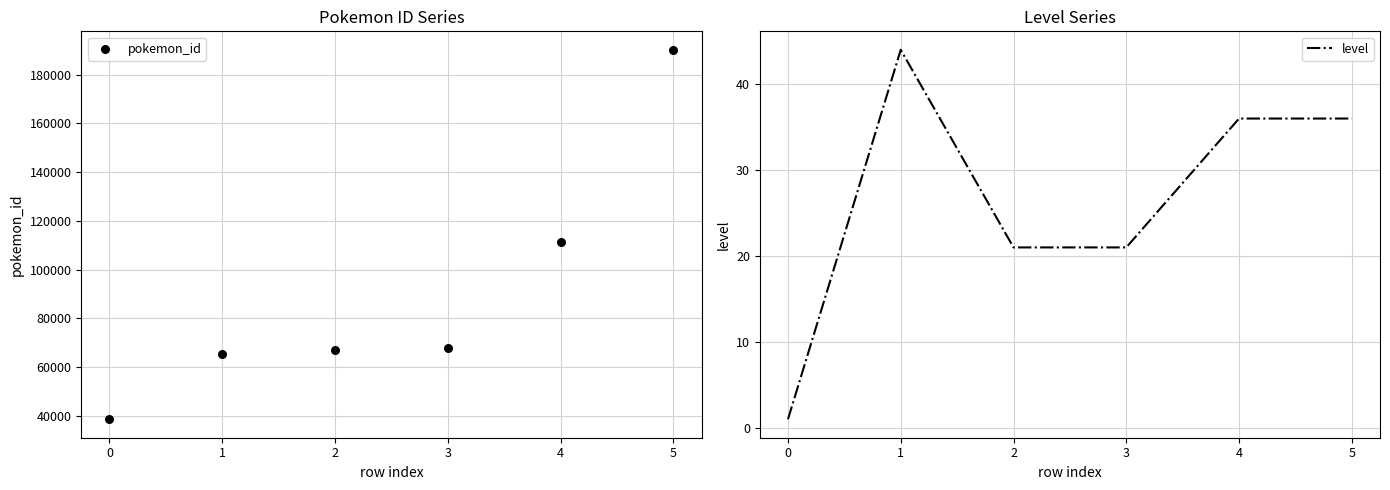

Which series contains the lowest Y value?

level